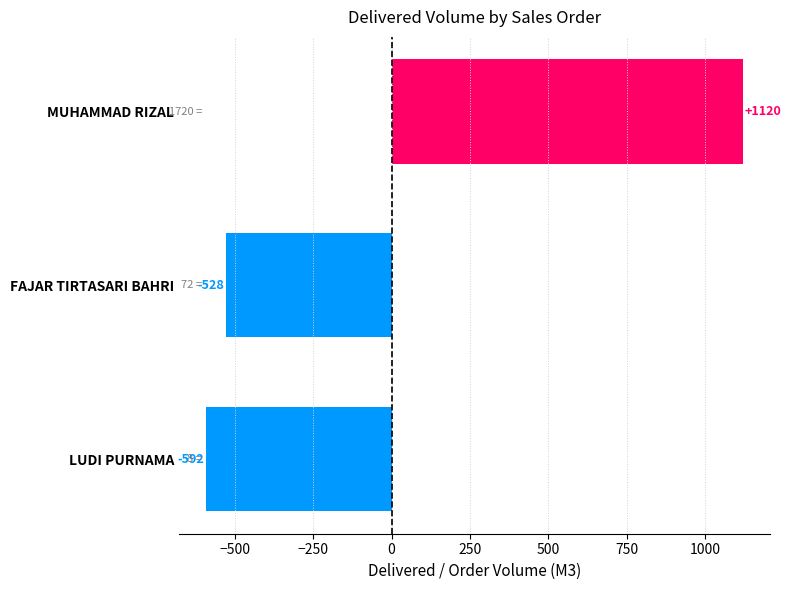

Does the chart contain any negative values?

Yes